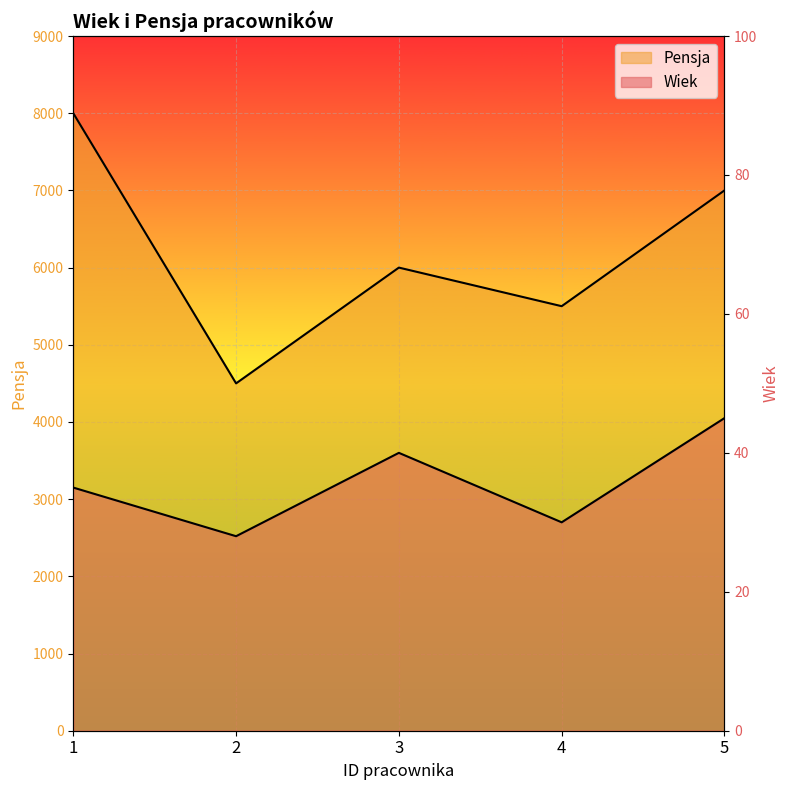

Is it true that Pensja equals 2419 at 2?

False